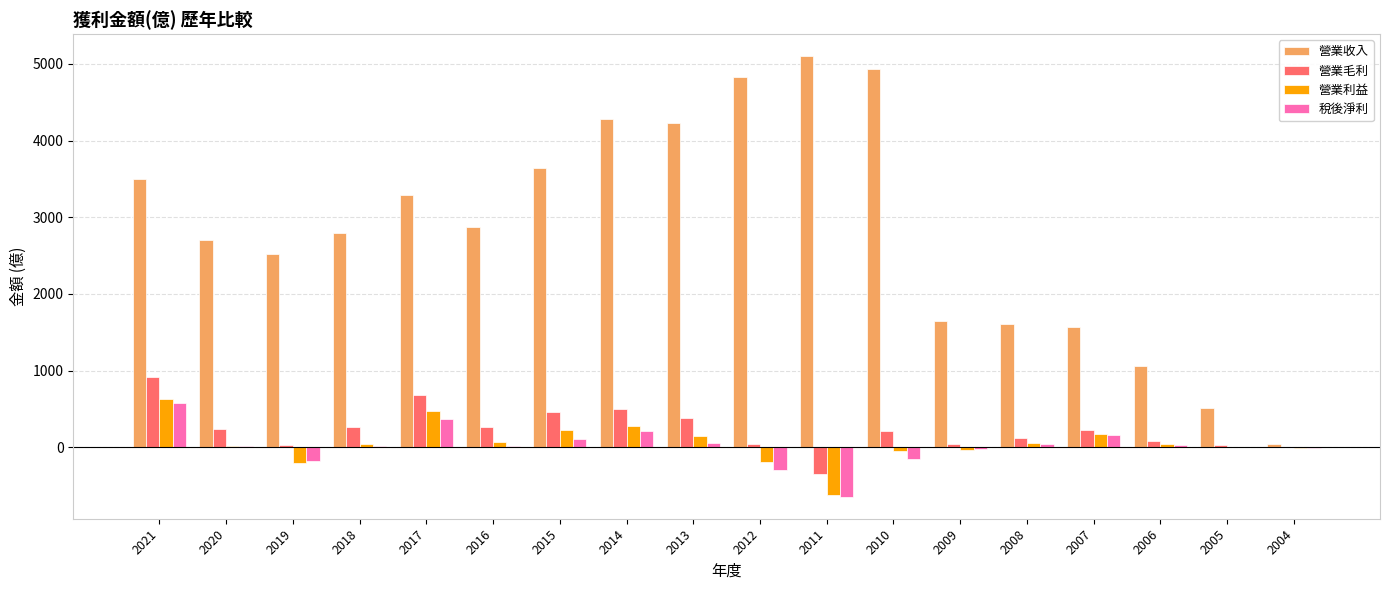

Which series has the largest total across all categories?

營業收入